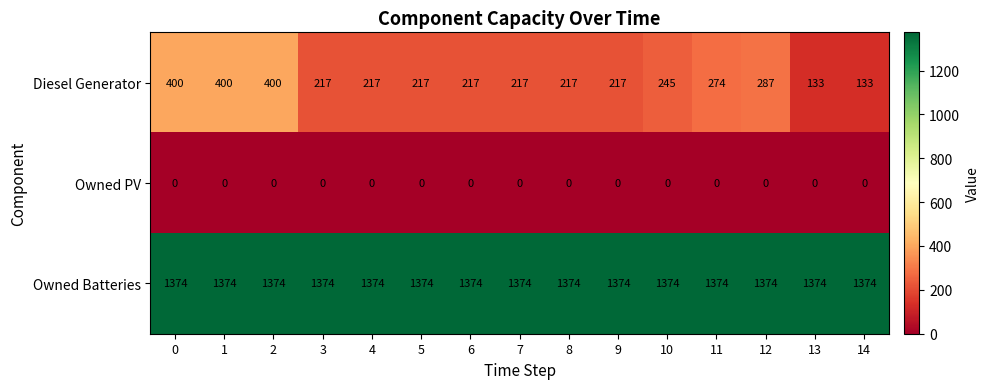

True or false: Diesel Generator has a value of 296 at 9.

False